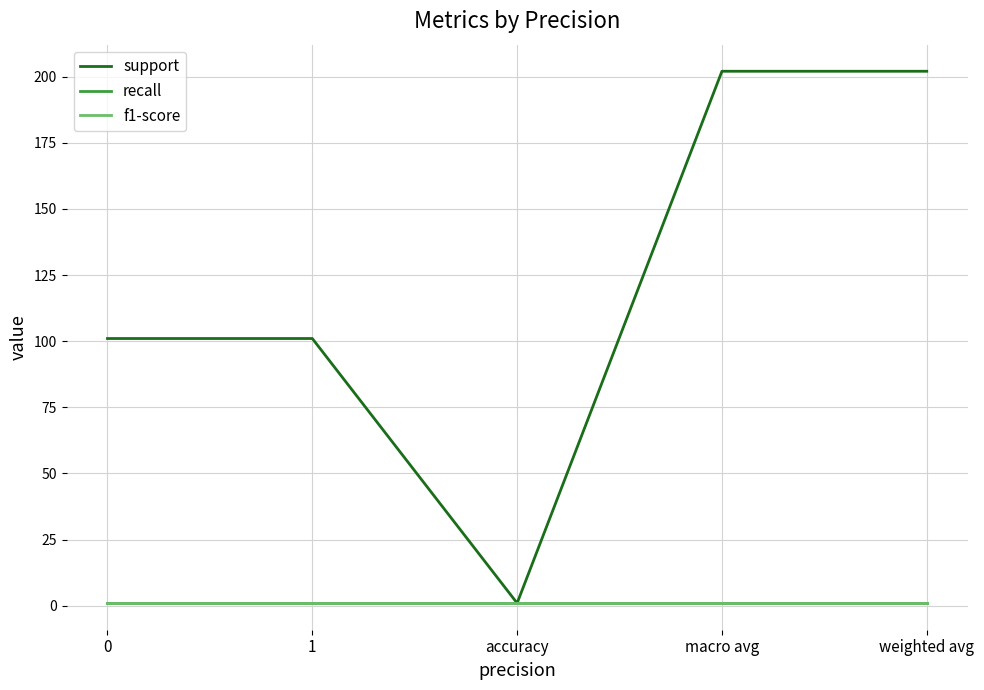

At 1, list the series in order from smallest to largest.

recall, f1-score, support